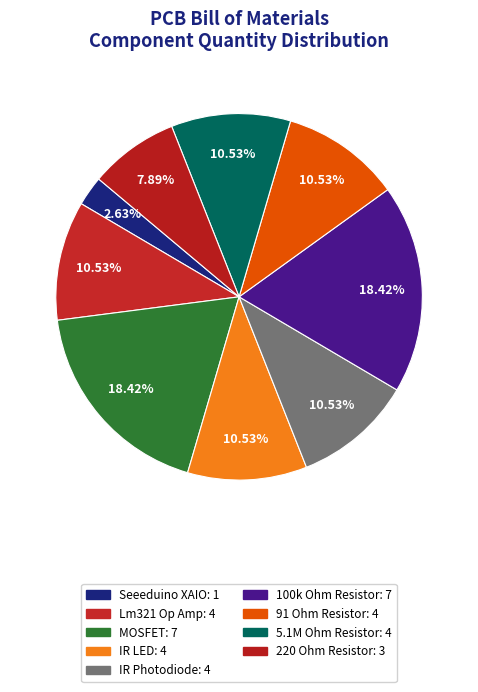

How many slices are in this pie chart?

9